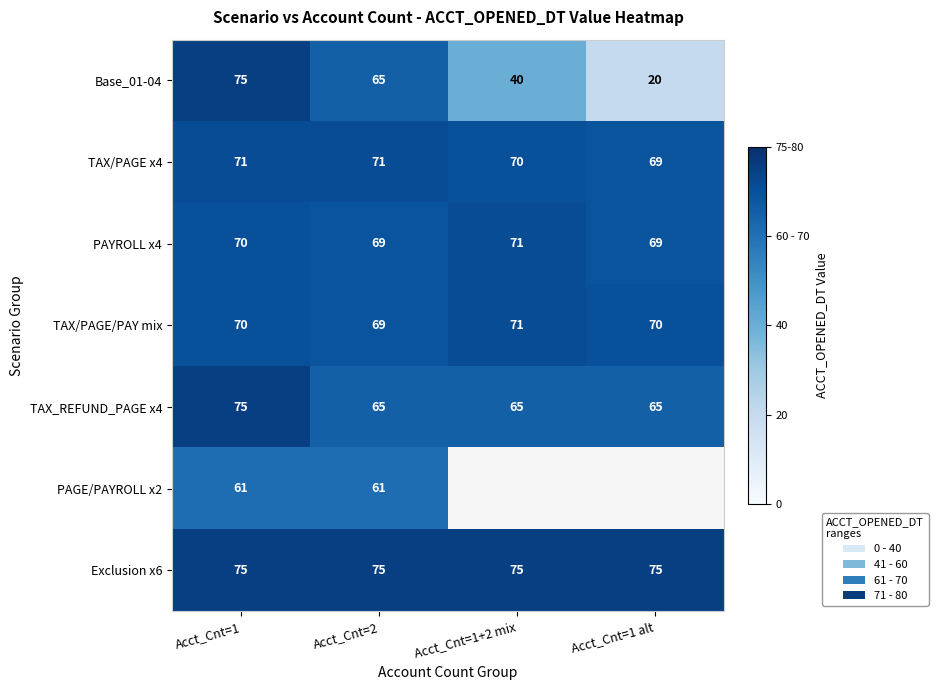

List the labels in order of Base_01-04 value, largest first.

Acct_Cnt=1, Acct_Cnt=2, Acct_Cnt=1+2 mix, Acct_Cnt=1 alt